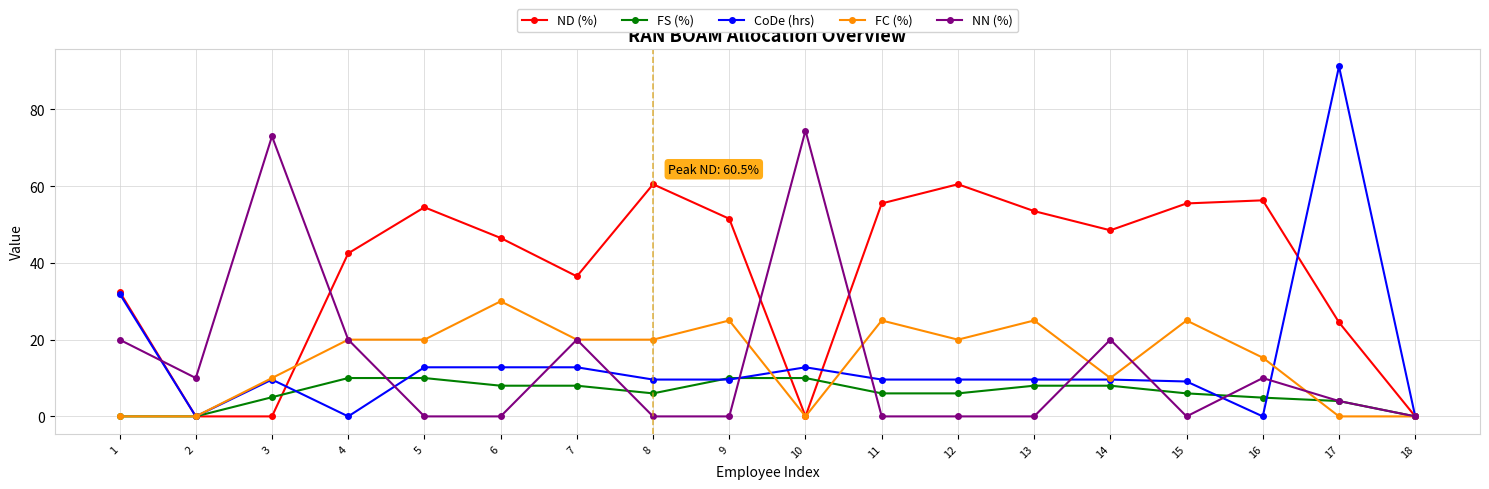

How many lines are shown in the chart?

5